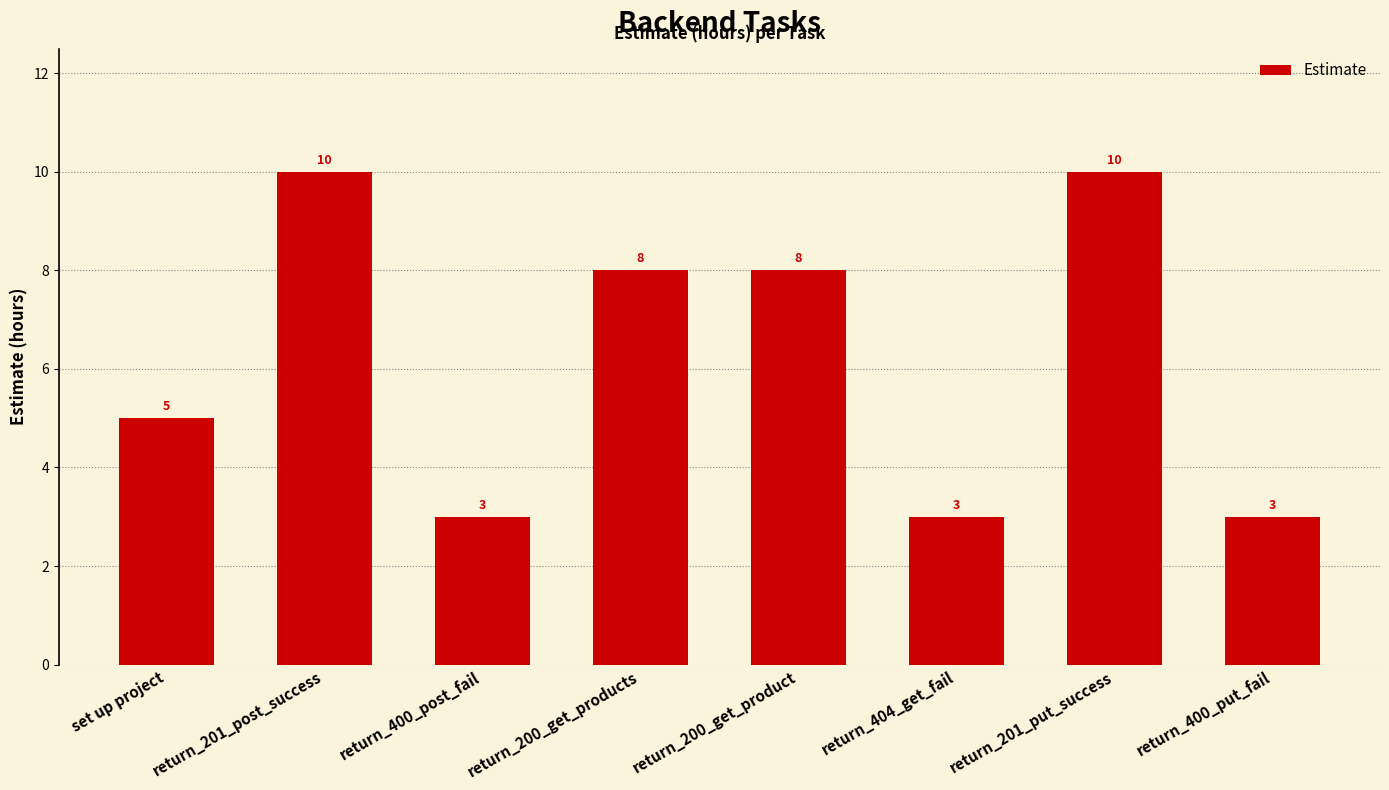

What is the average value?

6